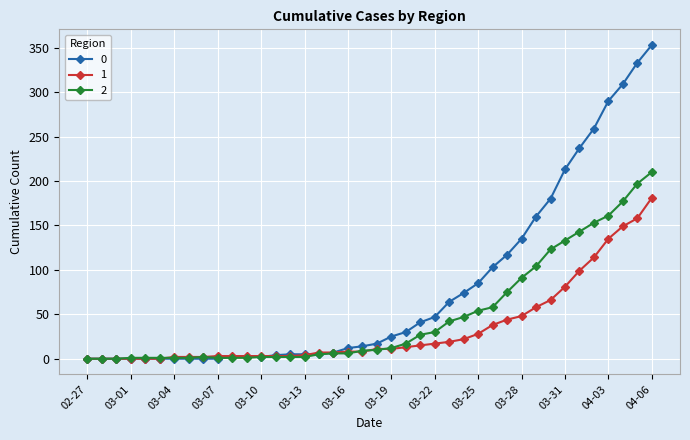

At how many categories does at least one series exceed 271?

4